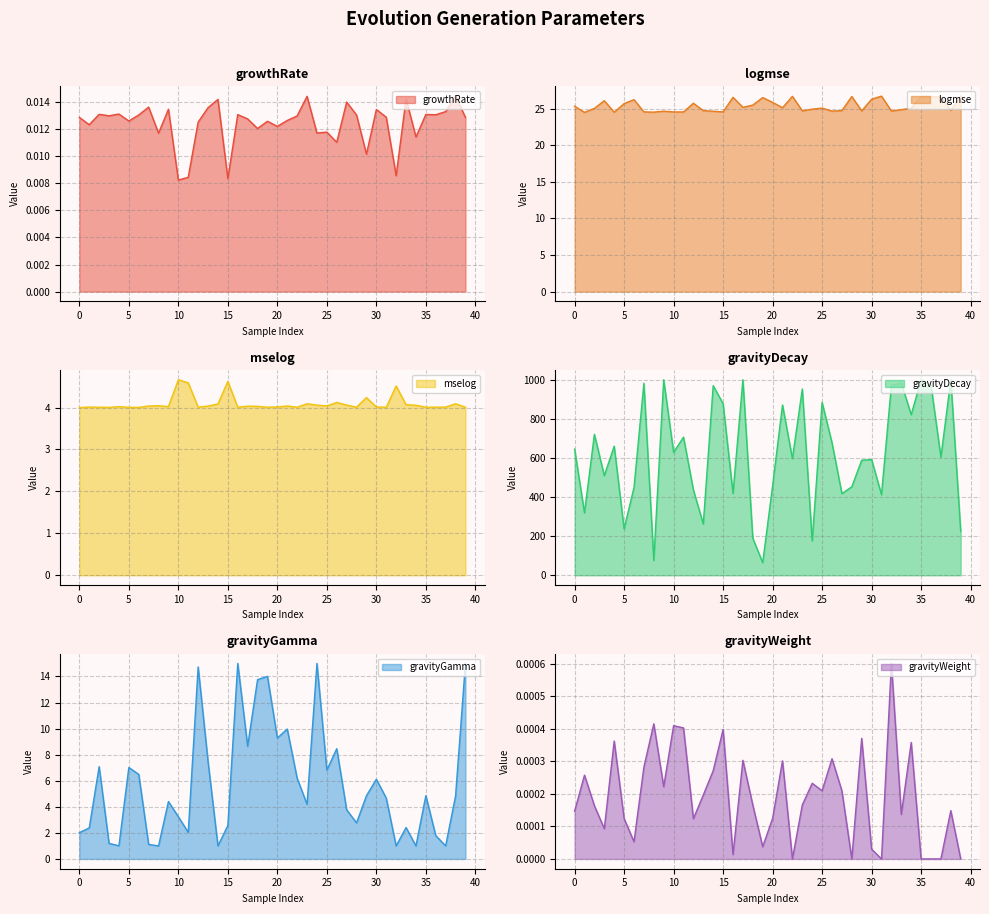

Is it true that gravityGamma equals 1.9 at 30?

False